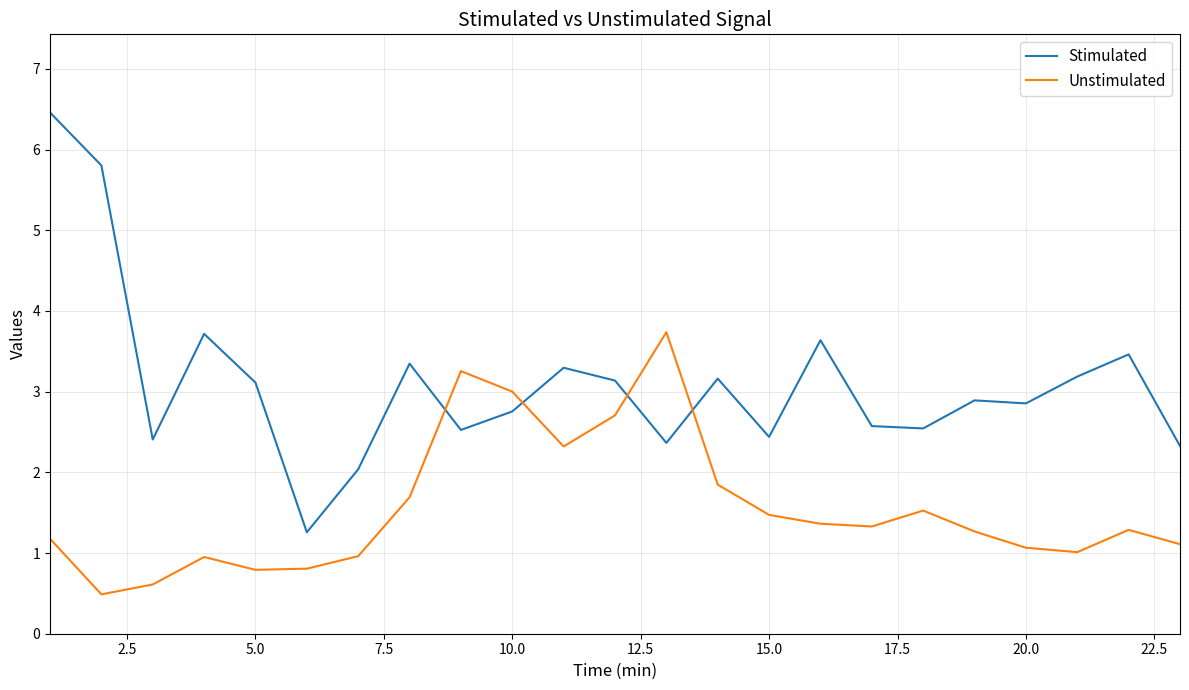

List the series in order of their peak value, highest first.

Stimulated, Unstimulated